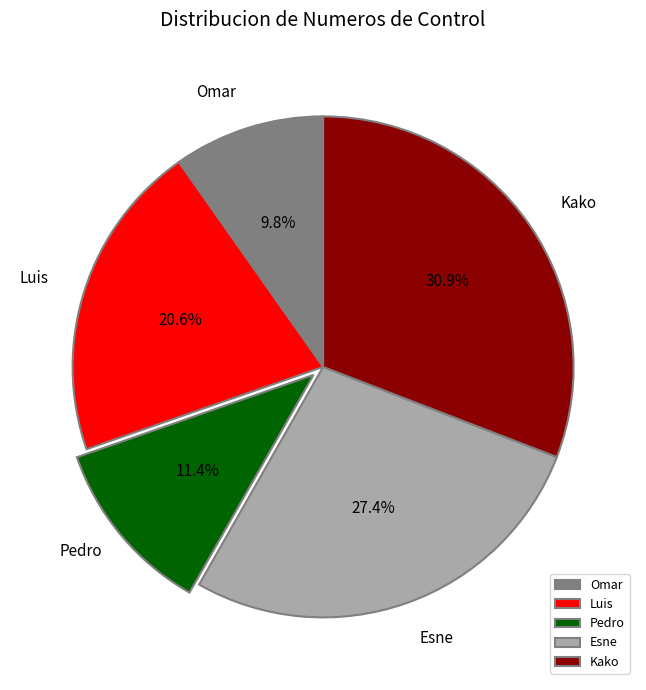

Which slice is the largest?

Kako